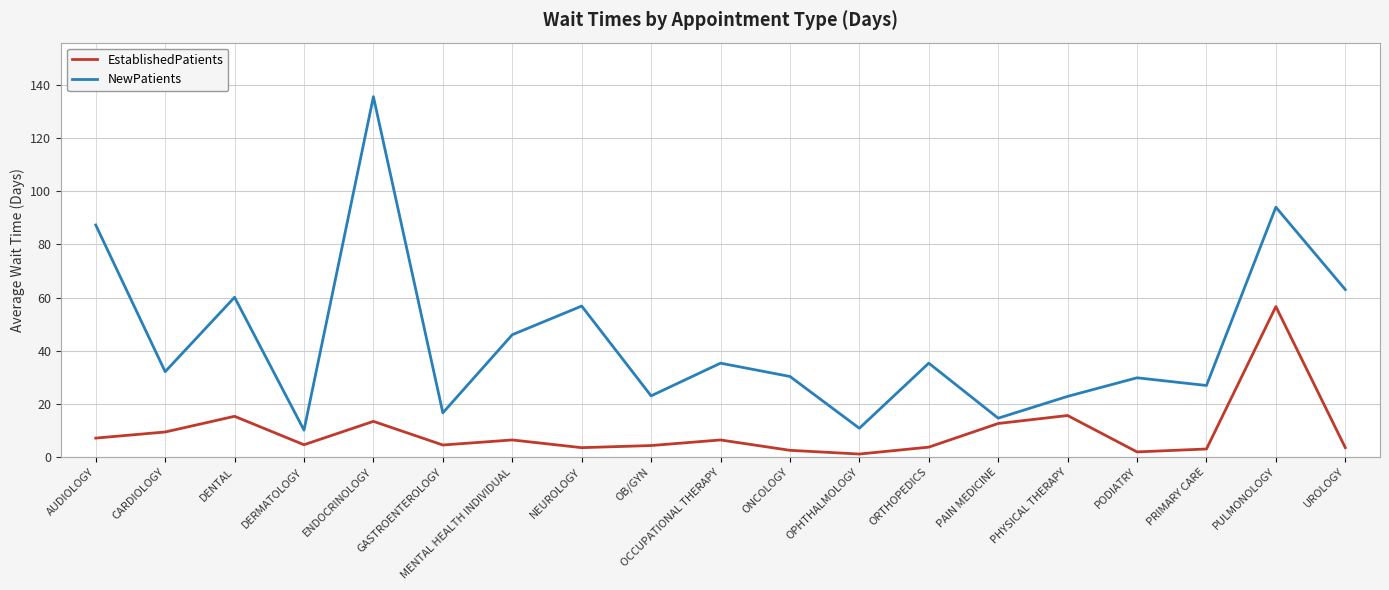

How many series are shown in this chart?

2